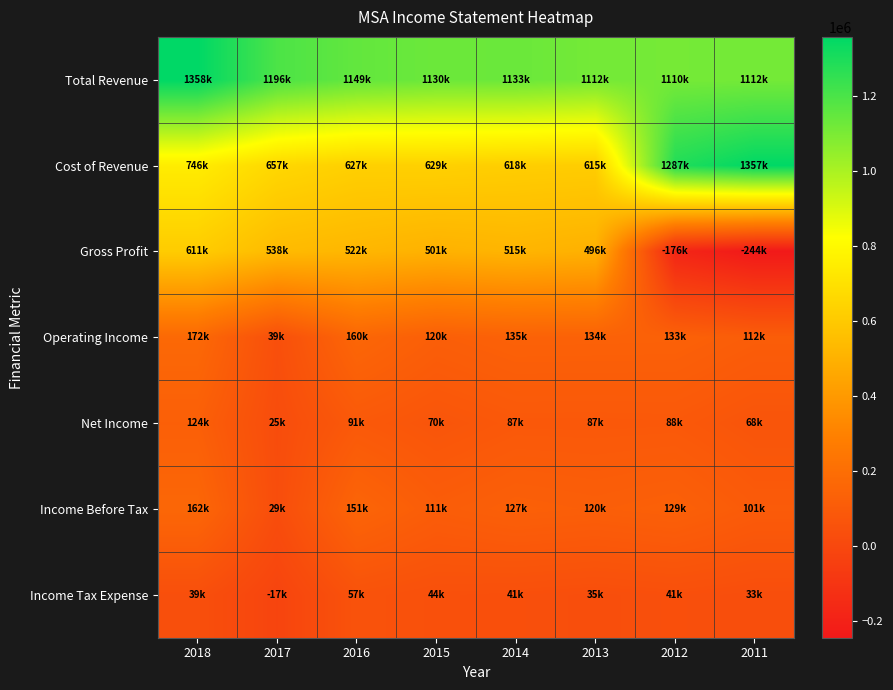

Reading left to right, list all the values displayed in this chart.

Total Revenue: 2018=1358100	2017=1196800	2016=1149500	2015=1130800	2014=1133900	2013=1112100	2012=1110400	2011=1112800
Cost of Revenue: 2018=746200	2017=657900	2016=627300	2015=629700	2014=618500	2013=615200	2012=1287100	2011=1357400
Gross Profit: 2018=611900	2017=538900	2016=522200	2015=501100	2014=515300	2013=496800	2012=-176600	2011=-244600
Operating Income: 2018=172000	2017=39600	2016=160700	2015=120000	2014=135700	2013=134900	2012=133500	2011=112800
Net Income: 2018=124000	2017=25900	2016=91800	2015=70600	2014=87900	2013=87600	2012=88900	2011=68300
Income Before Tax: 2018=162300	2017=29800	2016=151900	2015=111000	2014=127200	2013=120100	2012=129300	2011=101100
Income Tax Expense: 2018=39200	2017=-17000	2016=57800	2015=44400	2014=41000	2013=35100	2012=41400	2011=33800